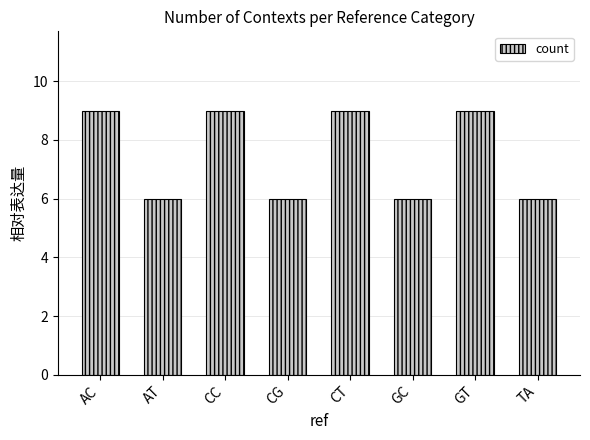

What is the sum of all values?

60